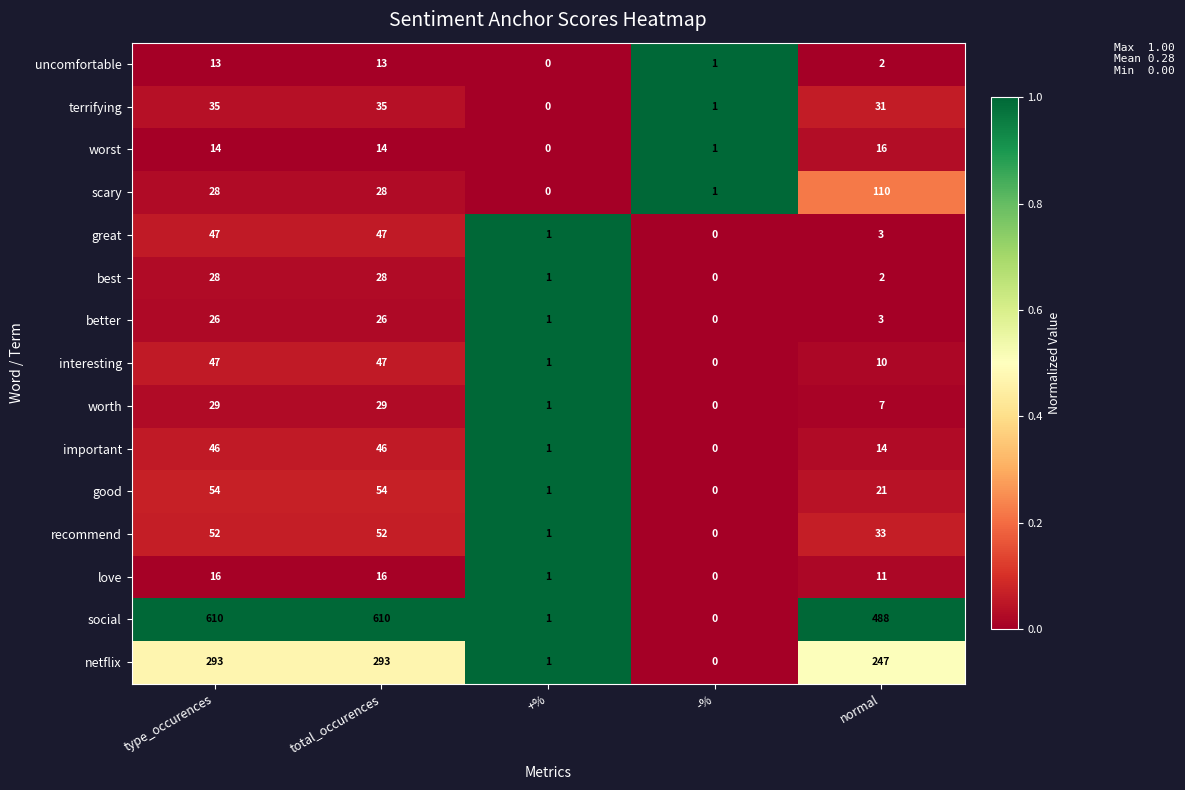

At how many categories does at least one series exceed 163?

3